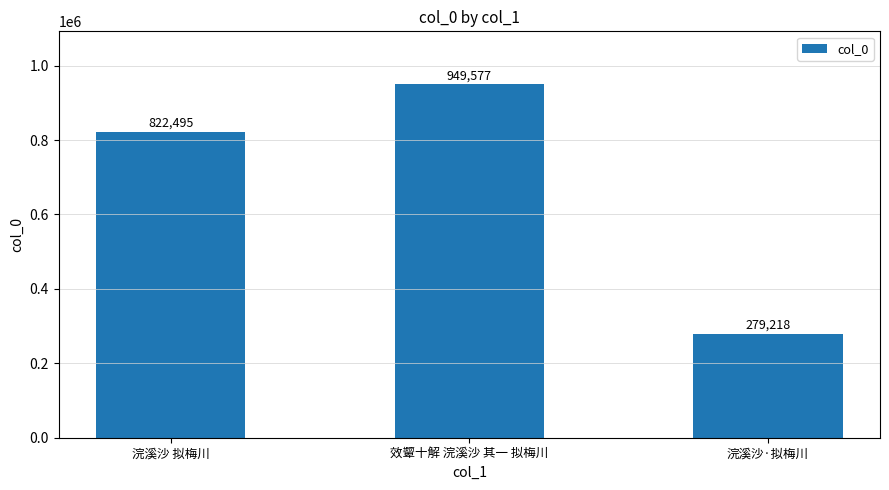

Approximately how many times larger is the value at 浣溪沙 拟梅川 compared to 效颦十解 浣溪沙 其一 拟梅川?

0.9